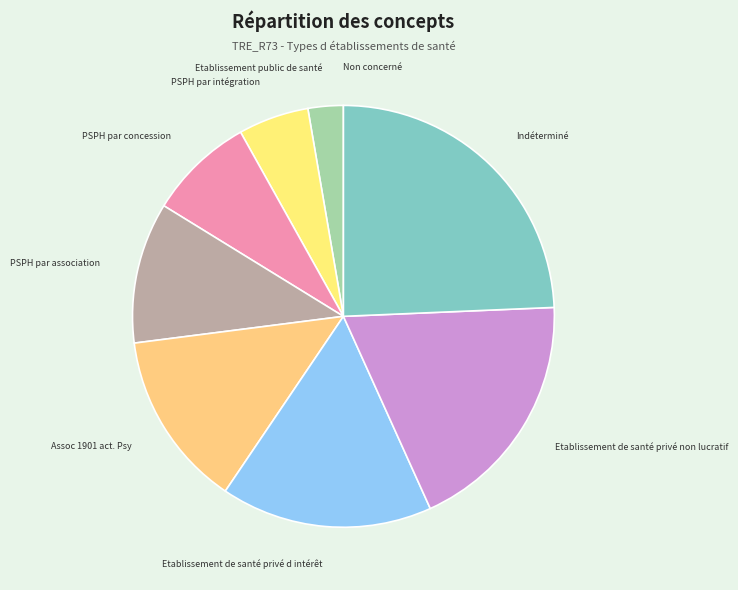

True or false: PSPH par intégration accounts for 5% of the total.

True